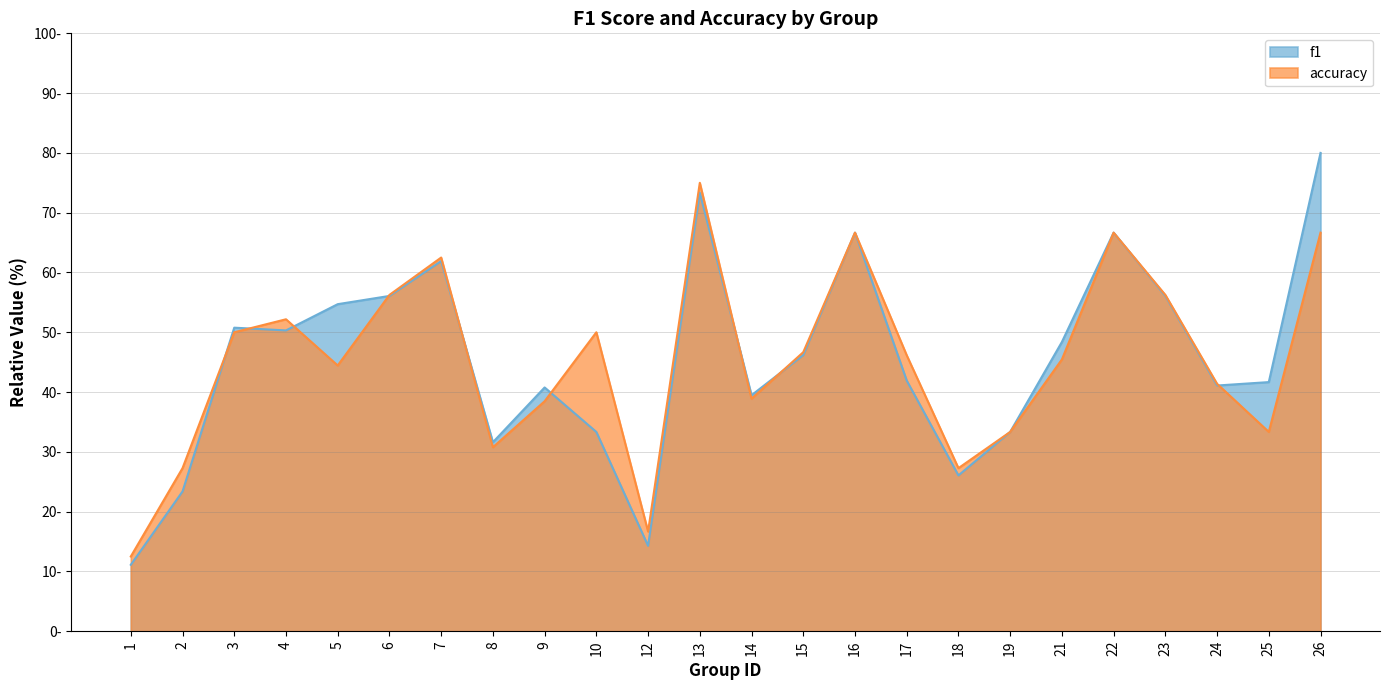

Which series changed the most between 4 and 18?

accuracy